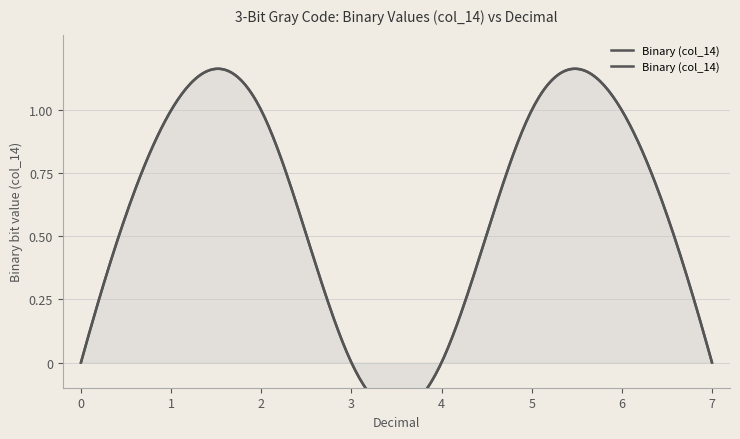

Does the chart display data point markers on the line(s)?

No